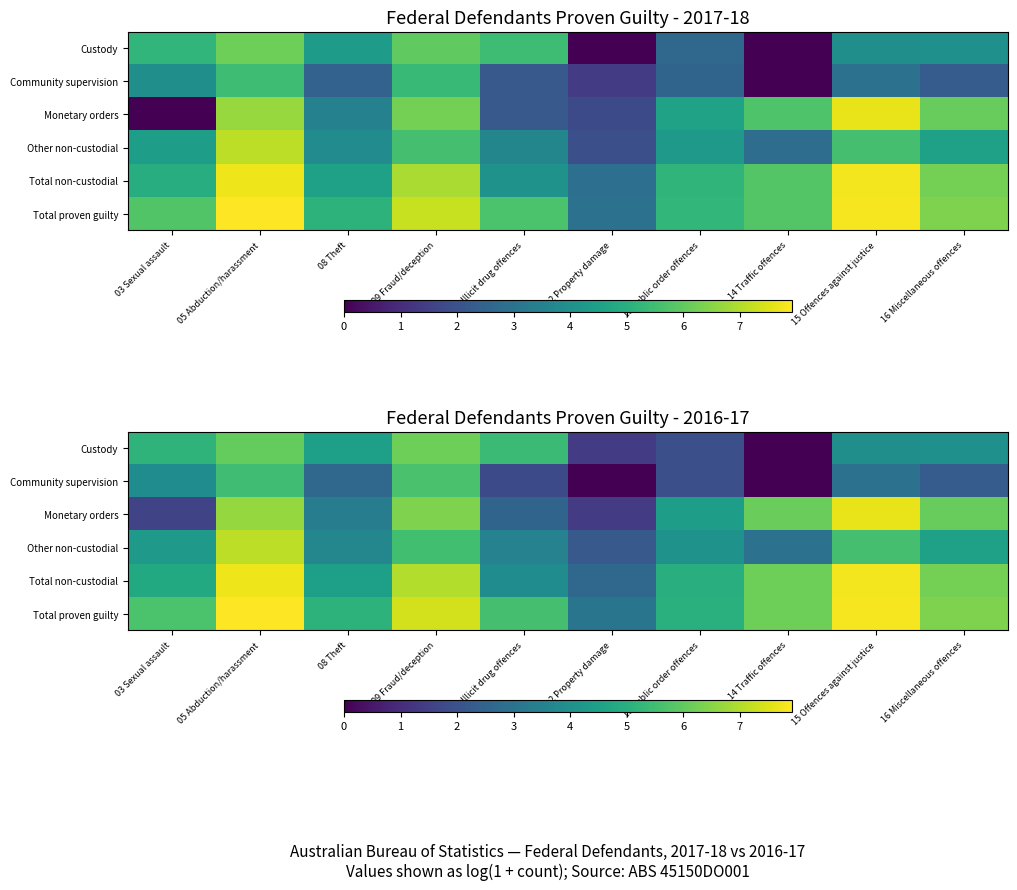

What is the average value of the Total non-custodial series?

5.6